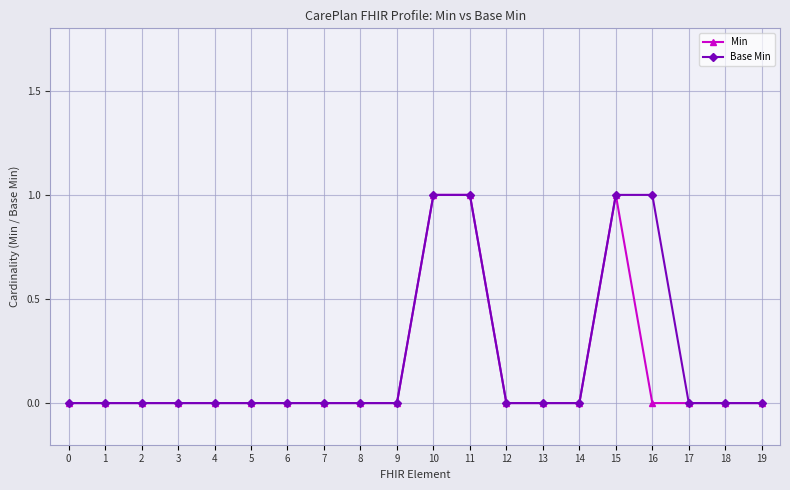

How many Base Min values are between 0 and 1?

20